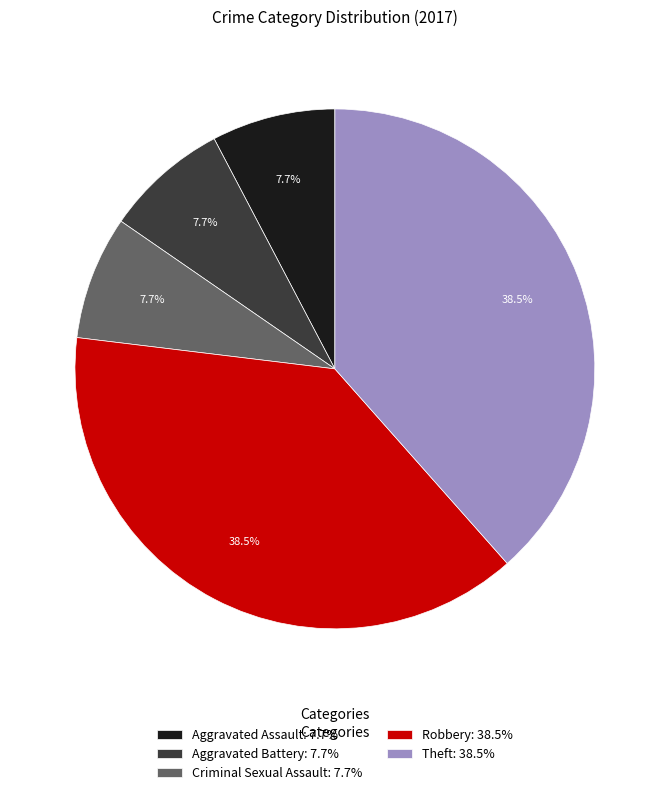

Is there any slice that represents more than half of the pie?

No